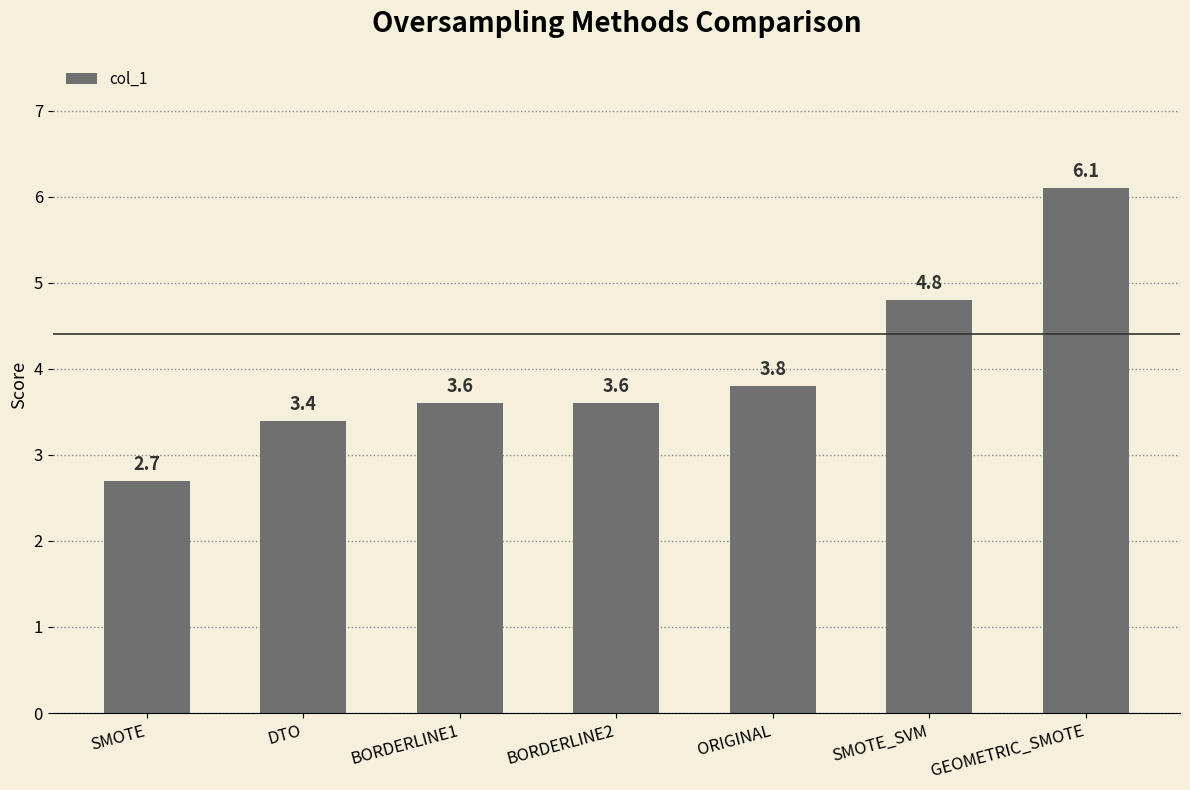

The chart shows a value of 3.6 at BORDERLINE1. True or false?

True